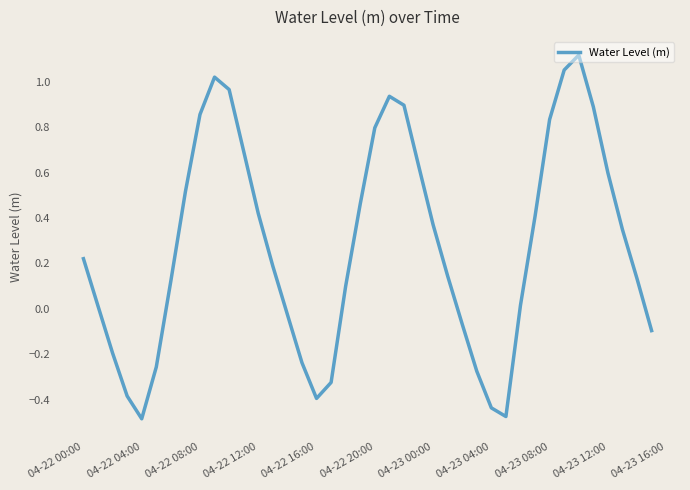

What is the difference between the maximum and minimum values?

1.6